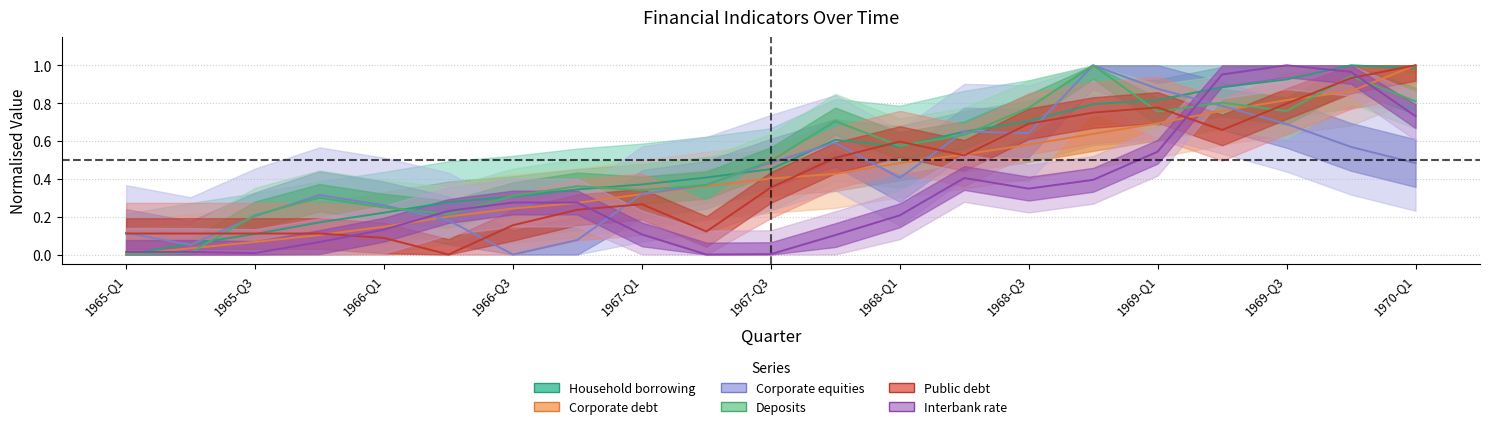

How many lines are shown in the chart?

6